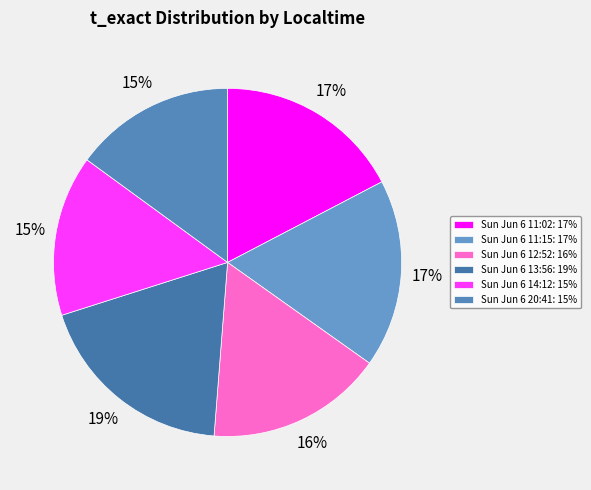

What percentage is the Sun Jun 6 20:41 slice, to the nearest percent?

15%